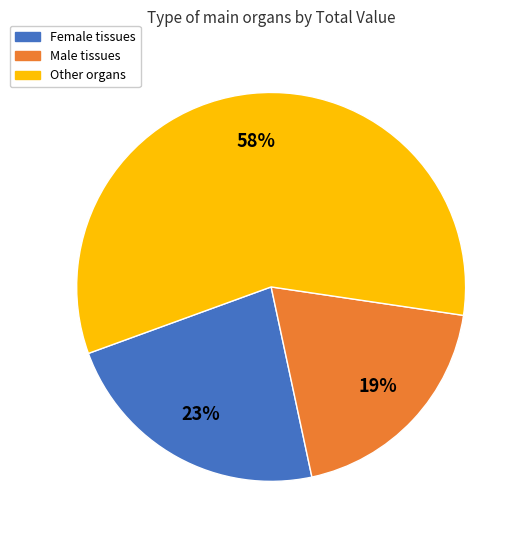

To the nearest percent, what is the difference between the largest and smallest slice percentages?

39%